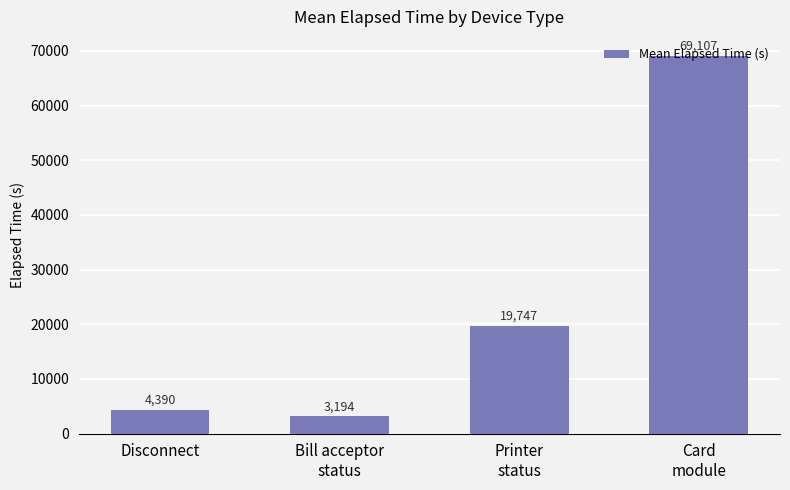

What position from the right is Bill acceptor
status?

3